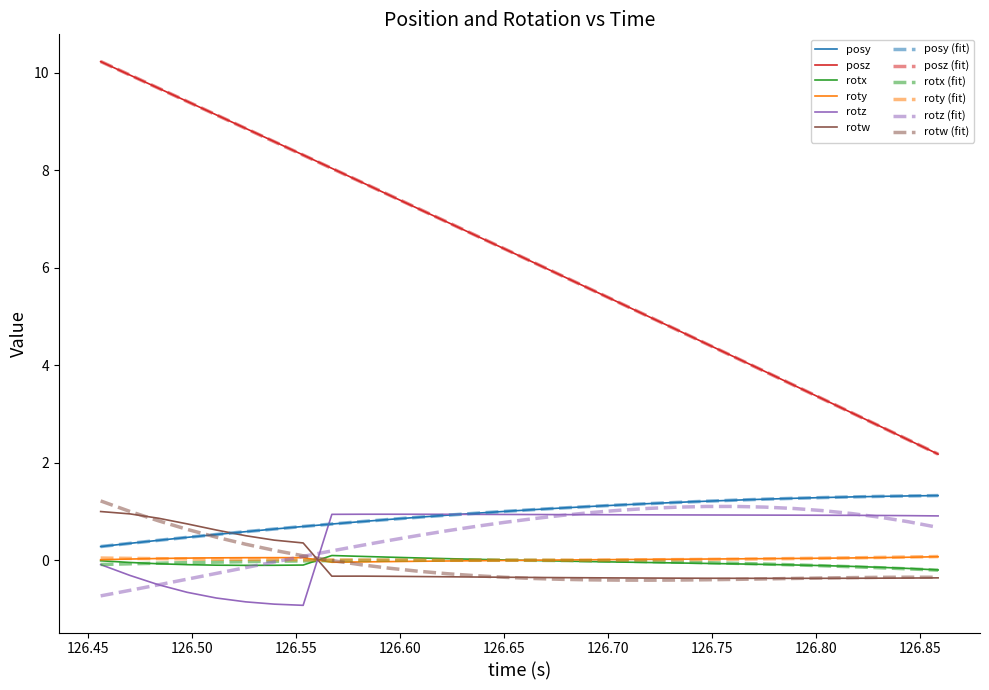

True or false: posz and rotz (fit) intersect in this chart.

False